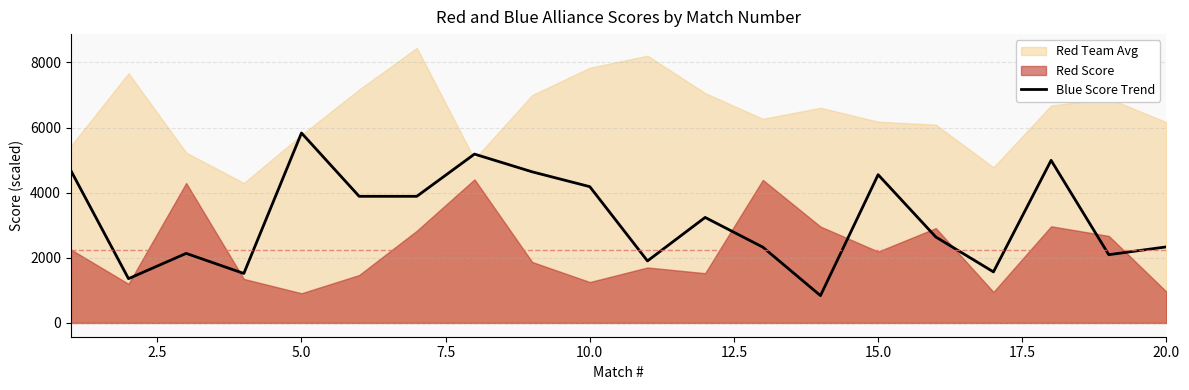

The value of Blue Score Trend at 5.0 is 5832. True or false?

True